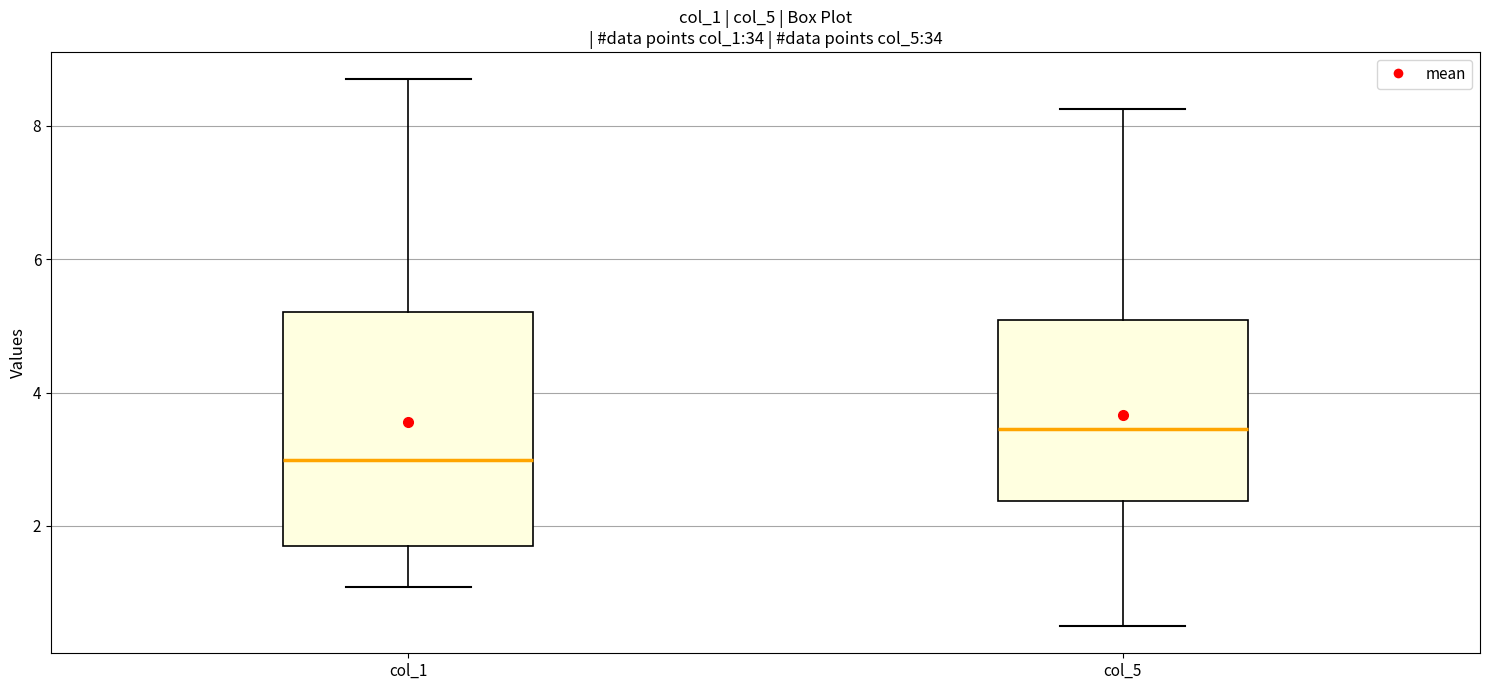

Reading left to right, transcribe this box plot: for each box, give where its median line is, the range the box spans, and where its two whiskers end, as read against the y-axis. The values are not printed on the chart, so give them approximately, as read against the axis.

col_1: median 3.0, box 1.8 to 5.2, whiskers 1.0 to 8.8
col_5: median 3.4, box 2.4 to 5.0, whiskers 0.6 to 8.2